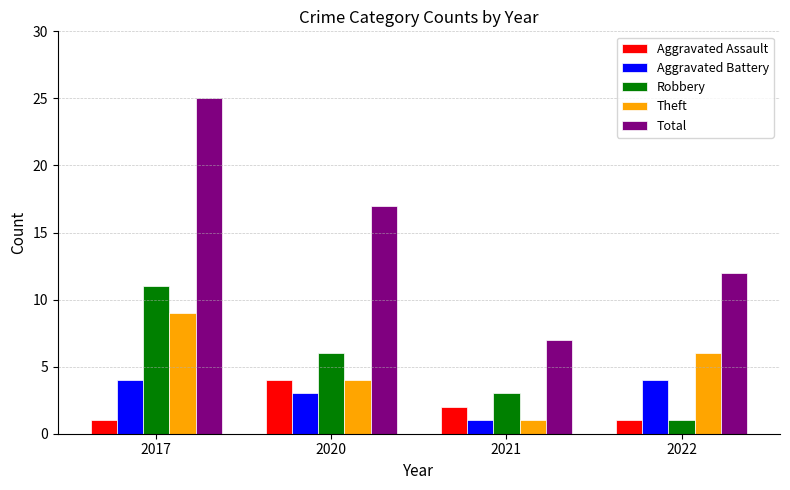

At which label does Robbery reach its minimum?

2022